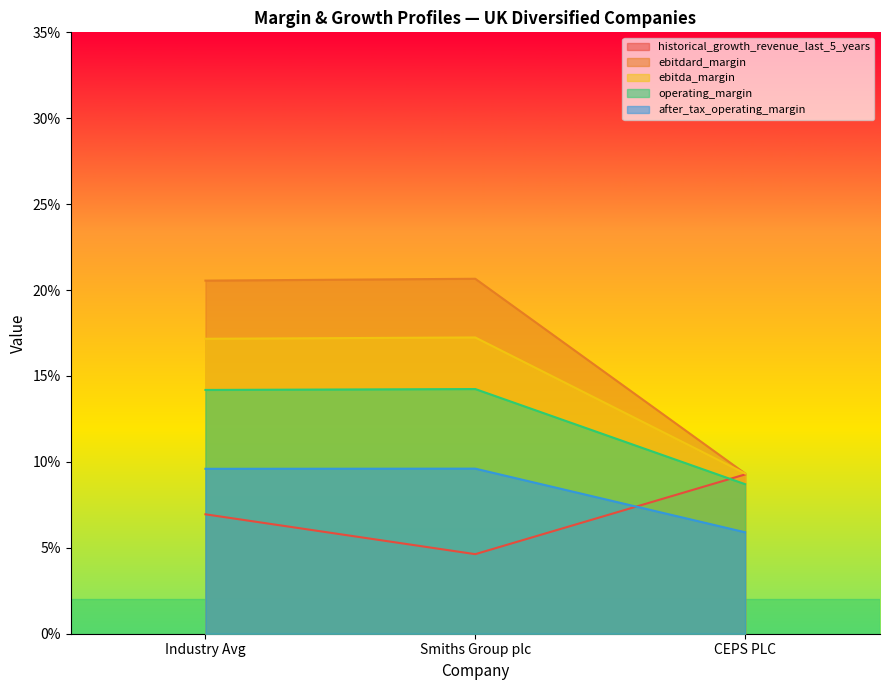

Between Smiths Group plc and CEPS PLC, which series saw the biggest shift?

ebitdard_margin